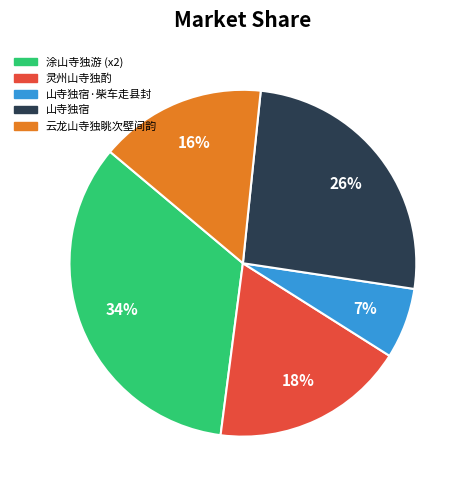

Is there any slice that represents more than half of the pie?

No